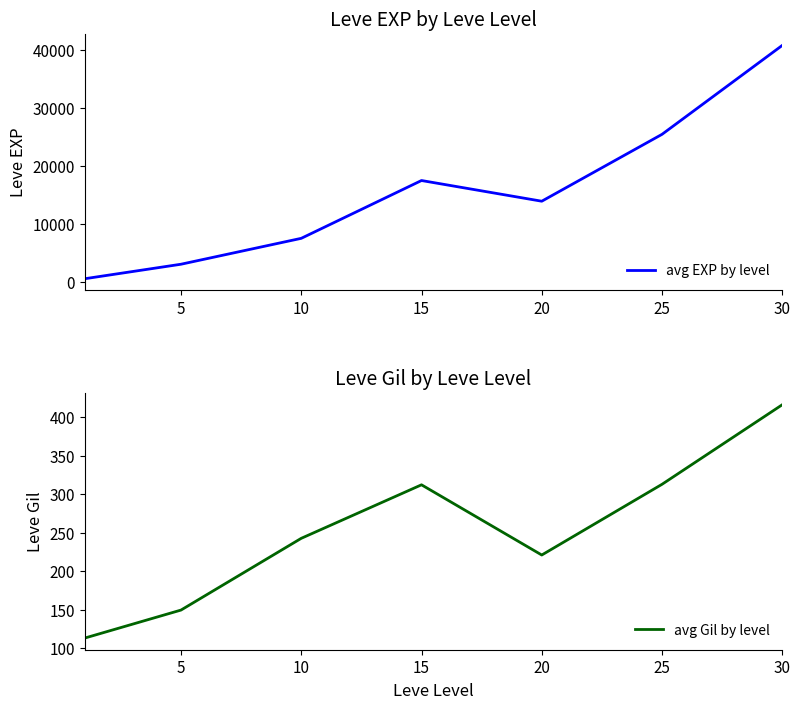

List the series in order of their overall mean, lowest first.

avg Gil by level, avg EXP by level